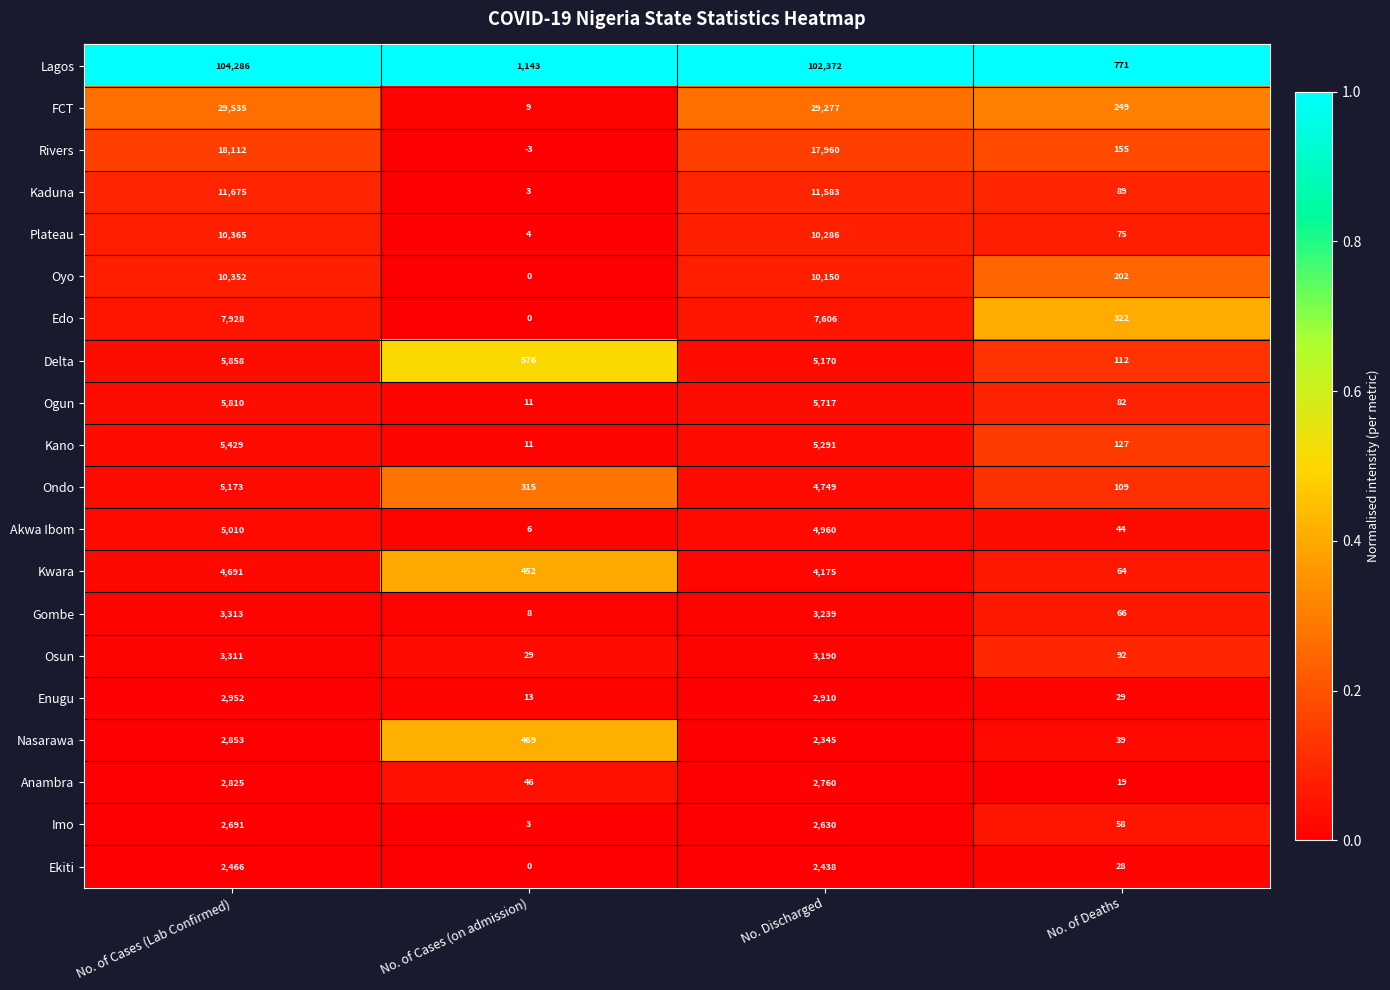

Read the Lagos value at No. of Cases (Lab Confirmed), to the nearest 50.

104300